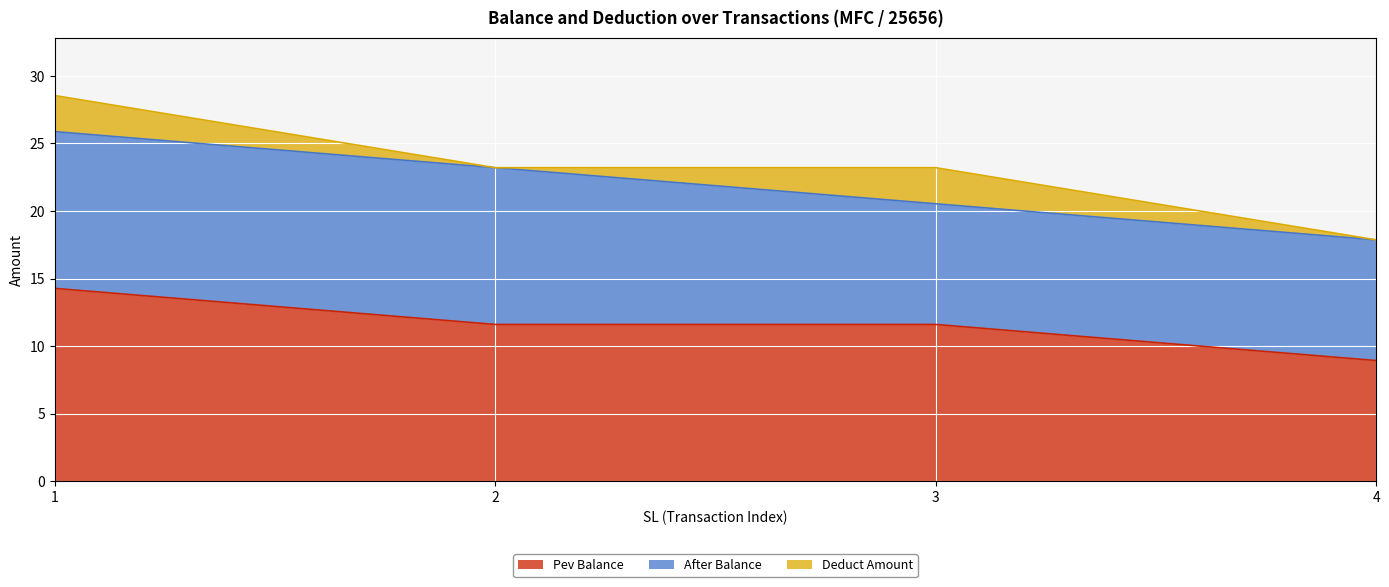

What is the difference between the maximum and minimum values in the Deduct Amount series?

2.7